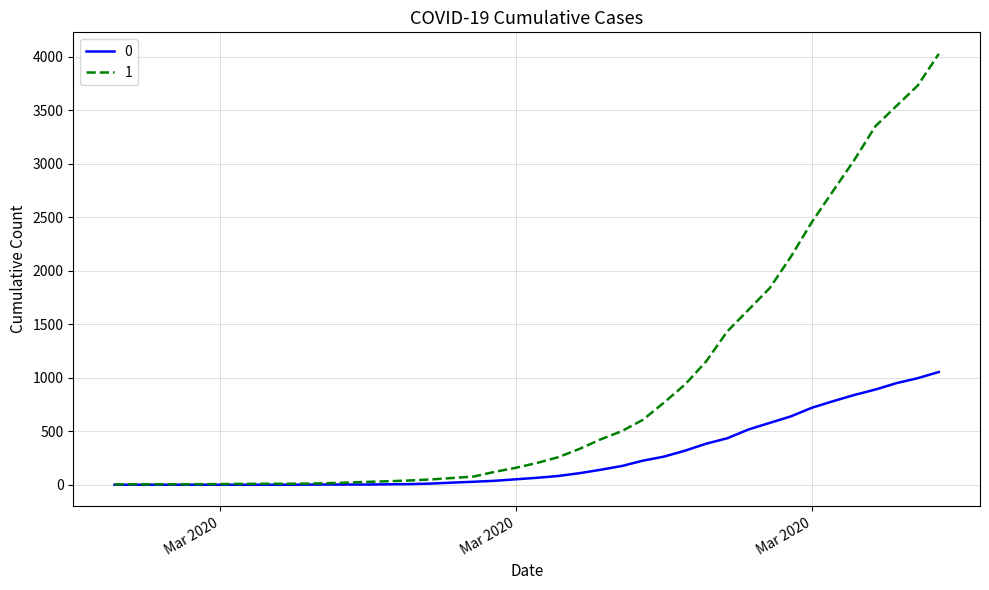

List the series in order of their peak value, highest first.

1, 0